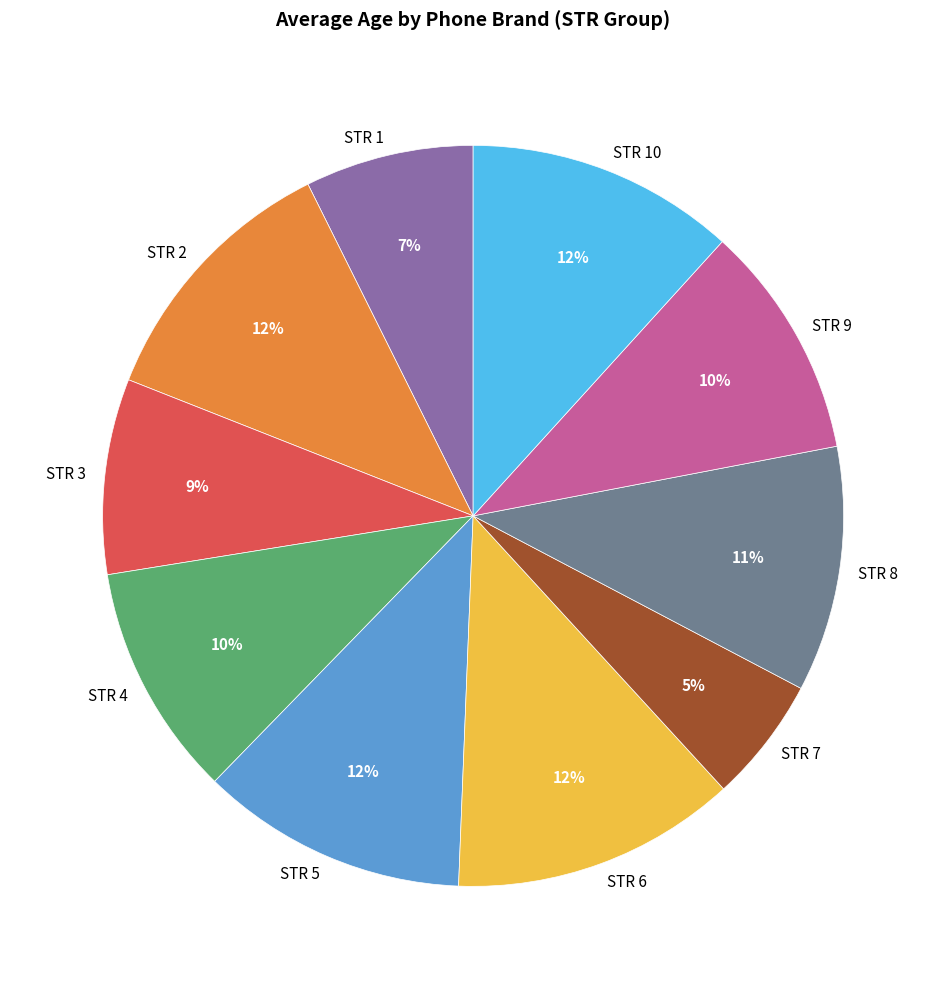

Is there a majority slice in this chart?

No